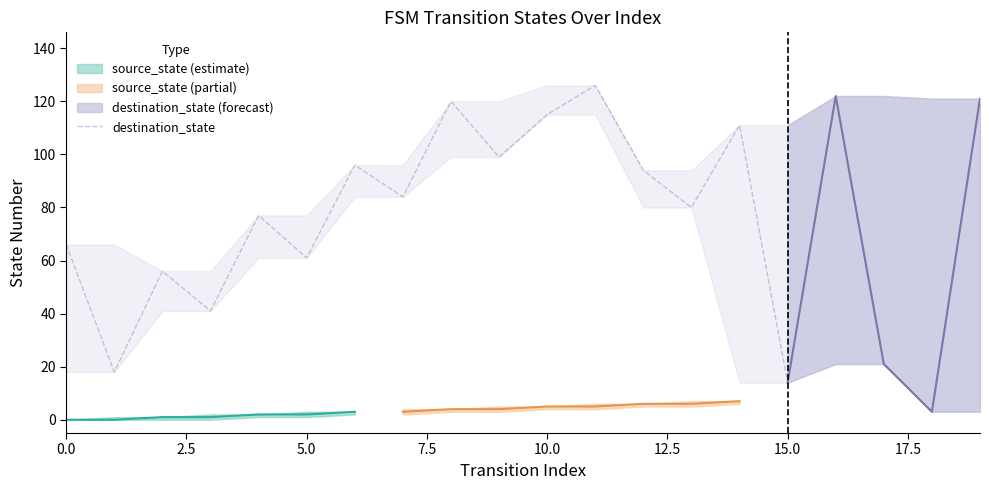

How many points are higher than both their immediate neighbors (excluding endpoints)?

7